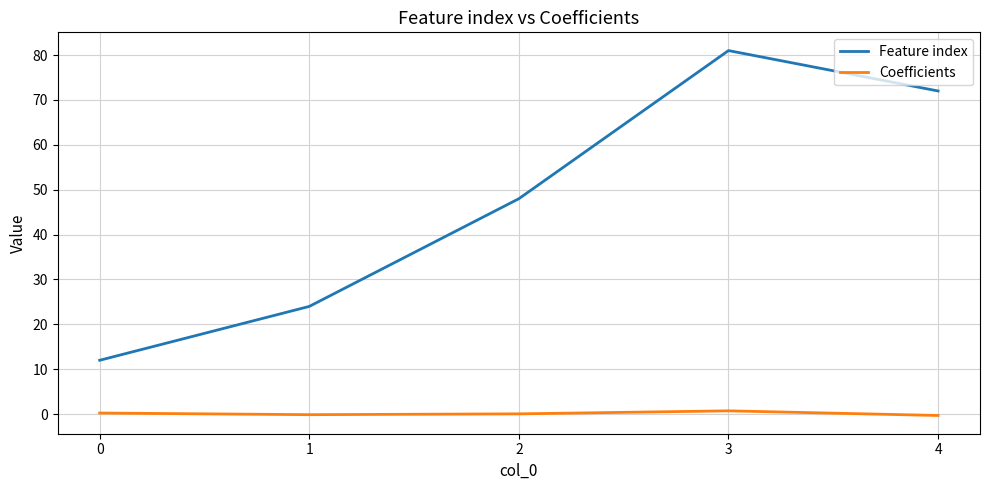

What is the total value across all series at 0?

12.2